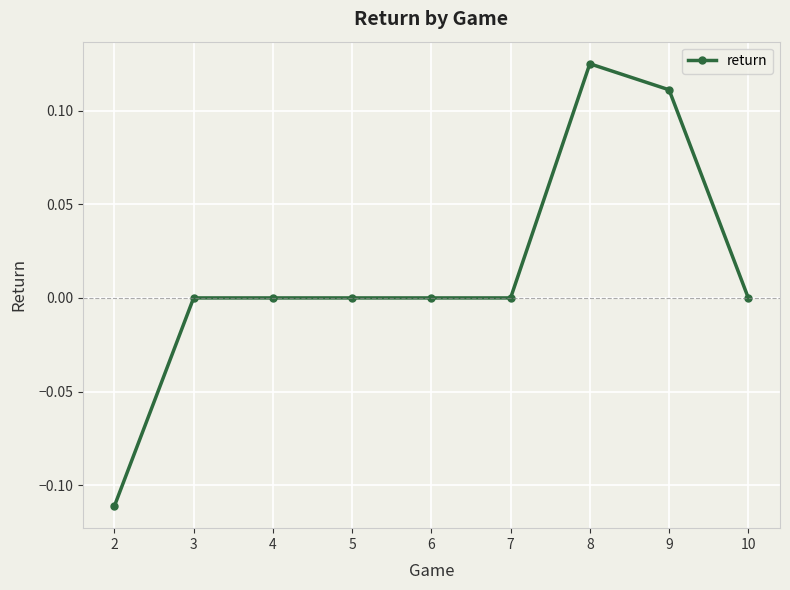

Is it true that the value at 3 is -0.1?

False